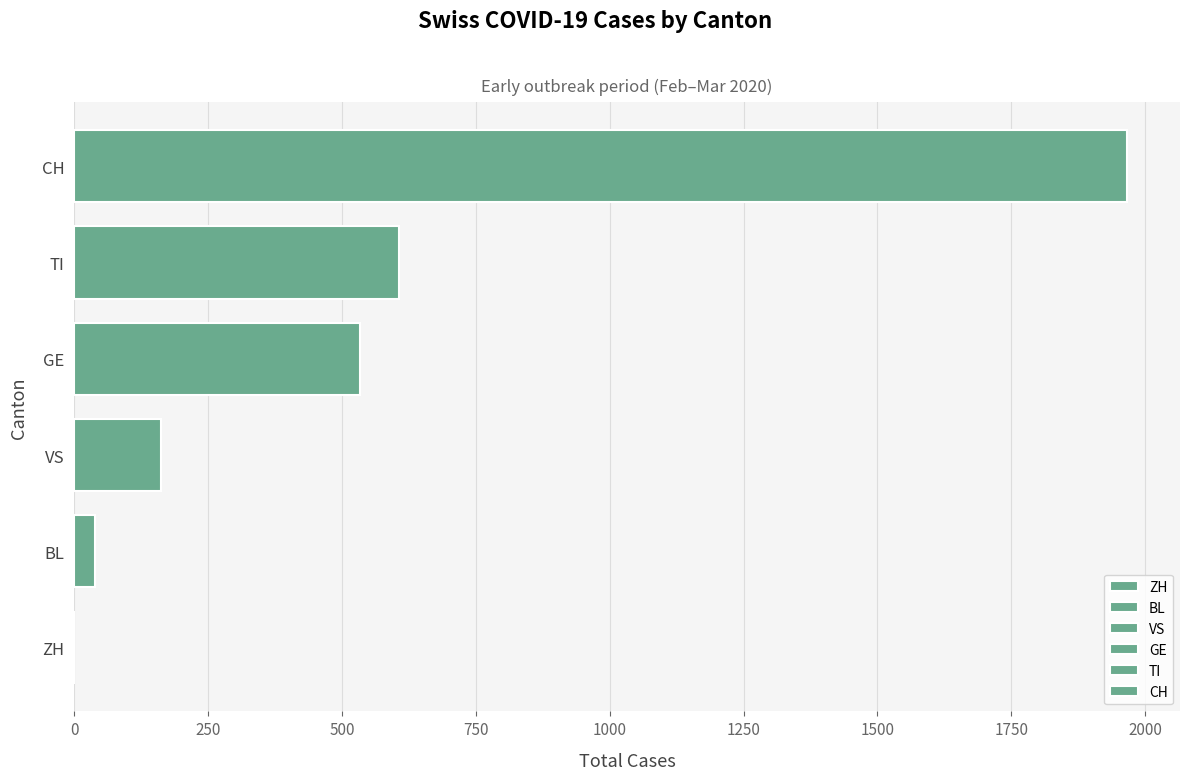

How many series are shown in this chart?

5